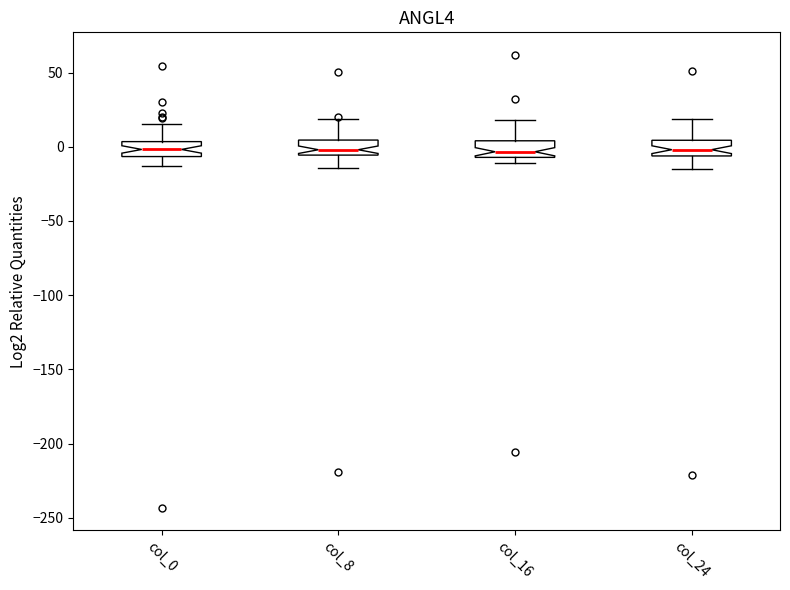

Reading left to right, read every box against the y-axis: the position of its median line, the range the box covers, and the ends of its whiskers. The values are not printed on the chart, so give them approximately, as read against the axis.

col_0: median 0, box -5 to 5, whiskers -15 to 15
col_8: median 0, box -5 to 5, whiskers -15 to 20
col_16: median -5 (just above the box's lower edge), box -5 to 5, whiskers -10 to 20
col_24: median 0, box -5 to 5, whiskers -15 to 20